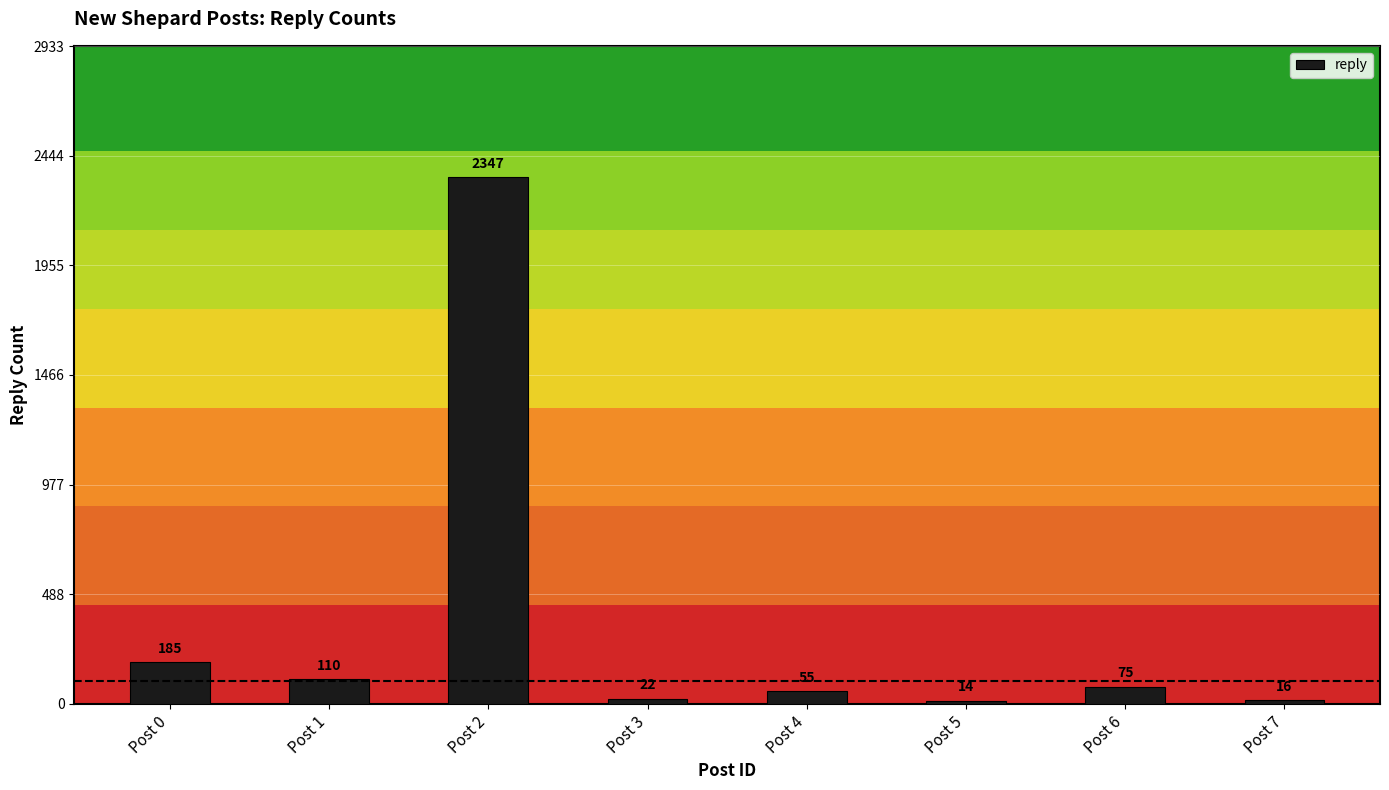

How many data points are less than 75?

4